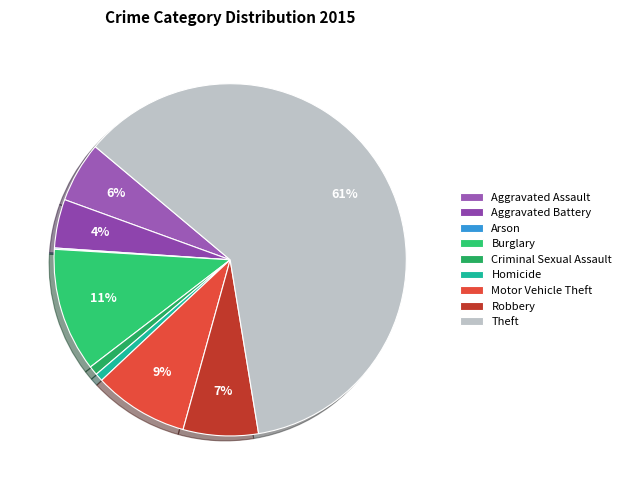

To the nearest percent, what is the average slice percentage?

11%